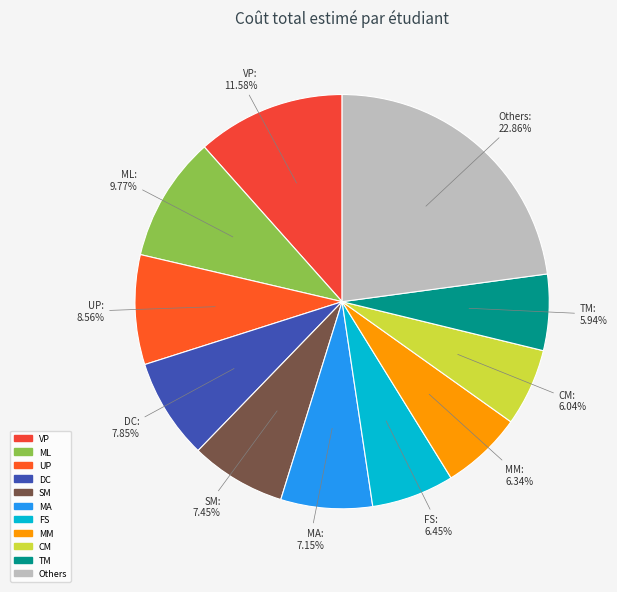

Which slice is the largest?

Others